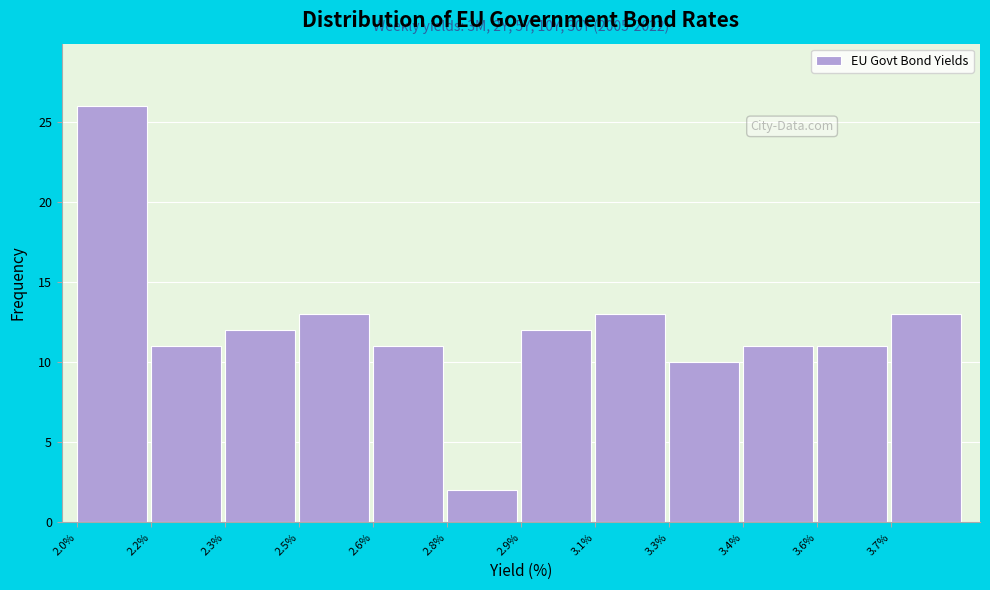

Reading left to right, extract all data points from this chart.

2.0%=26	2.2%=11	2.3%=12	2.5%=13	2.6%=11	2.8%=2	2.9%=12	3.1%=13	3.3%=10	3.4%=11	3.6%=11	3.7%=13